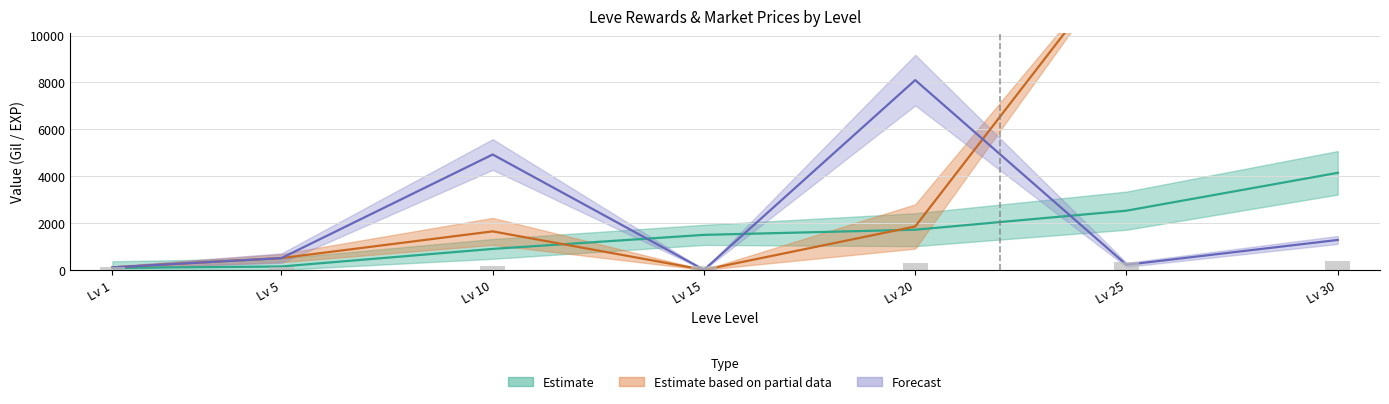

At which label does the data first exceed 172?

Lv 20